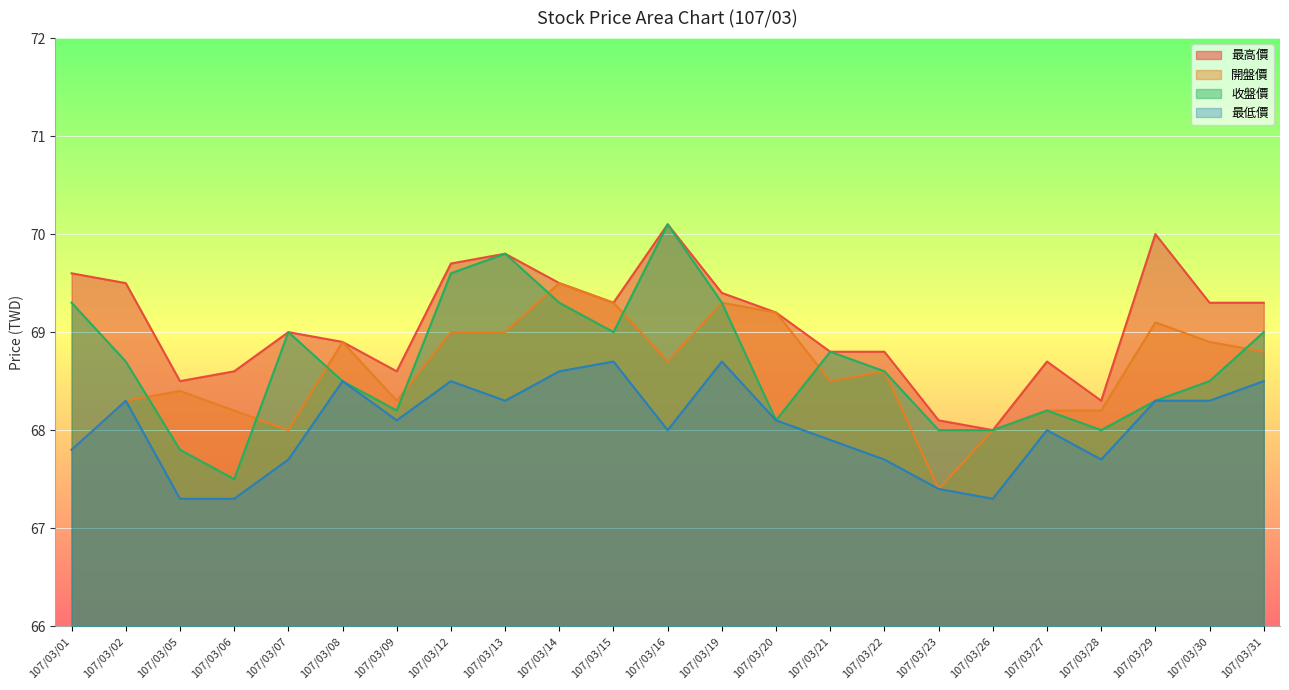

Rank the series by their maximum value, from lowest to highest.

最低價, 開盤價, 最高價, 收盤價